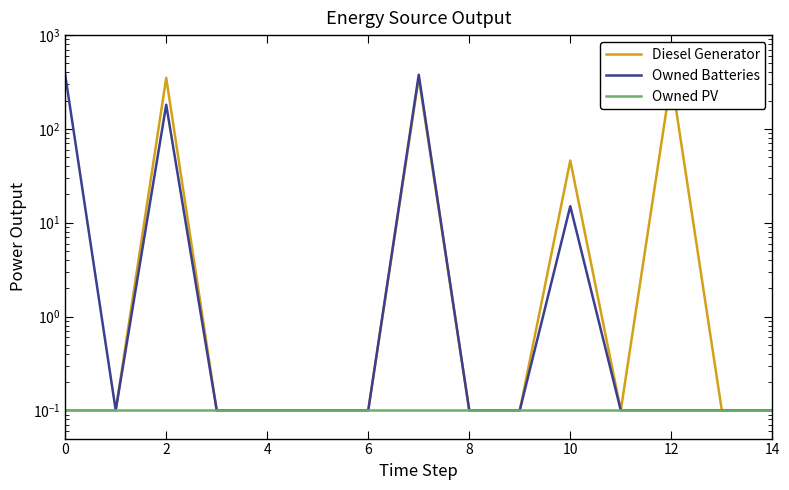

What is the greatest value displayed?

378.0